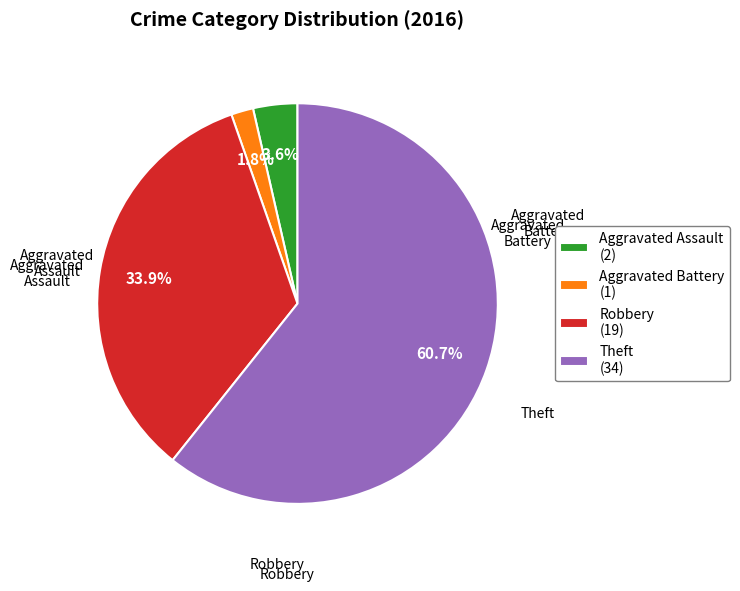

What is the smallest slice in the pie chart?

Aggravated Battery (1)